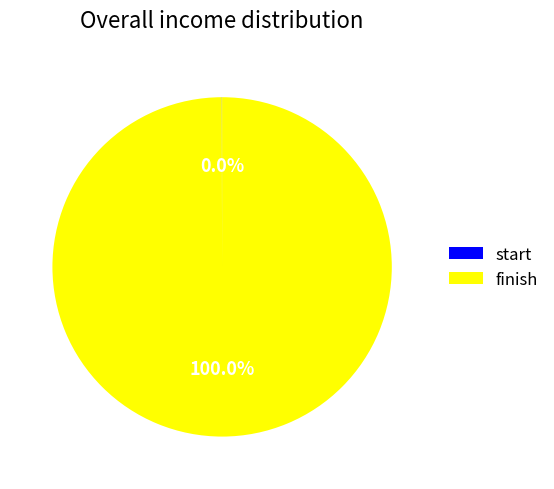

Which category accounts for the majority?

finish